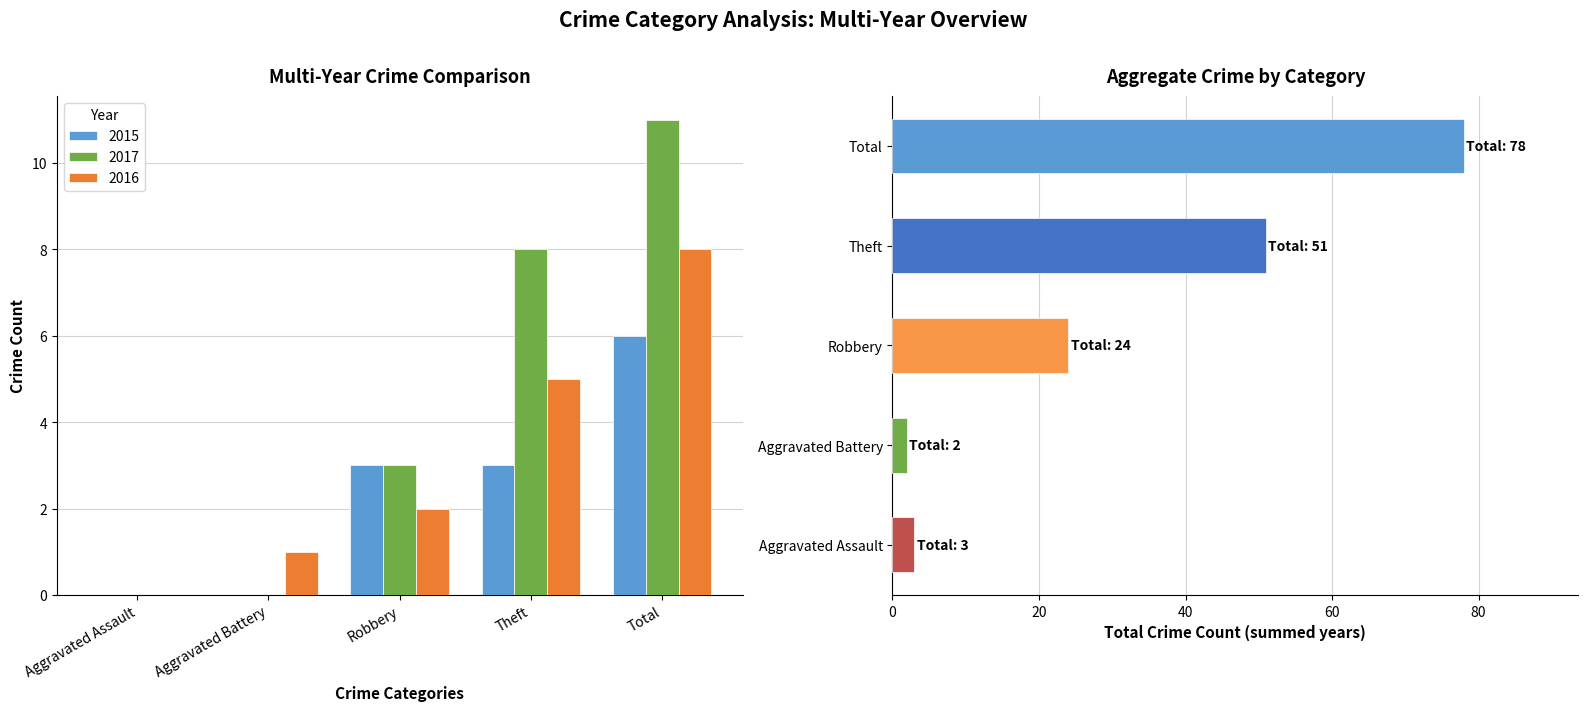

Which series has the widest spread of values?

2017